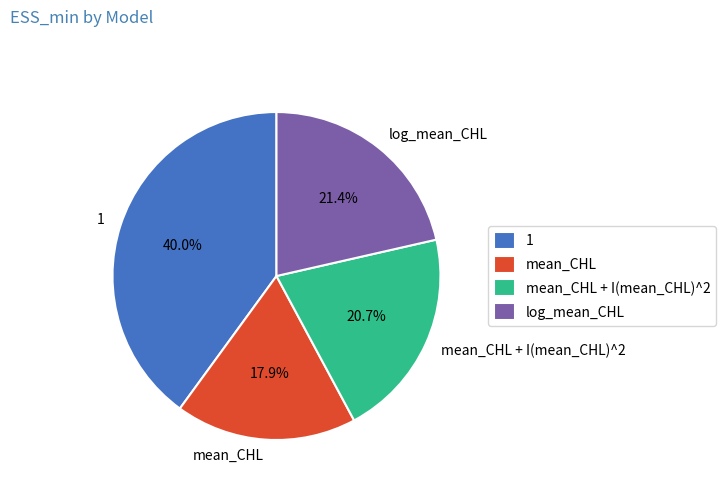

What percentage is NOT represented by mean_CHL + I(mean_CHL)^2?

79.3%